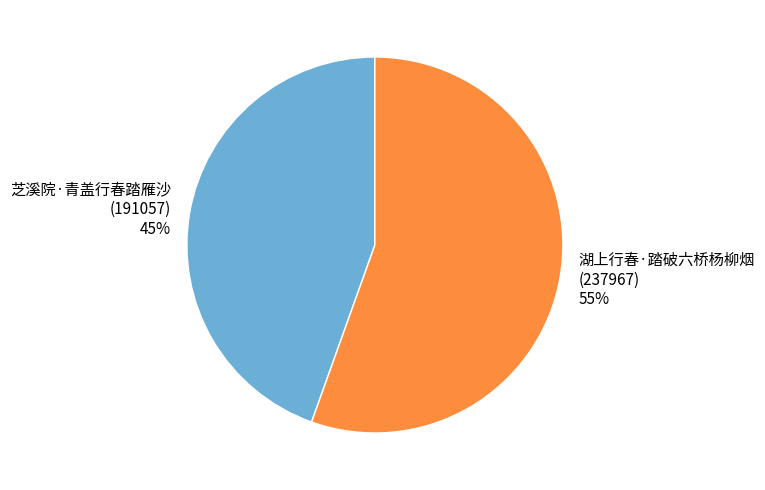

To the nearest percent, what portion does 芝溪院·青盖行春踏雁沙 represent?

45%